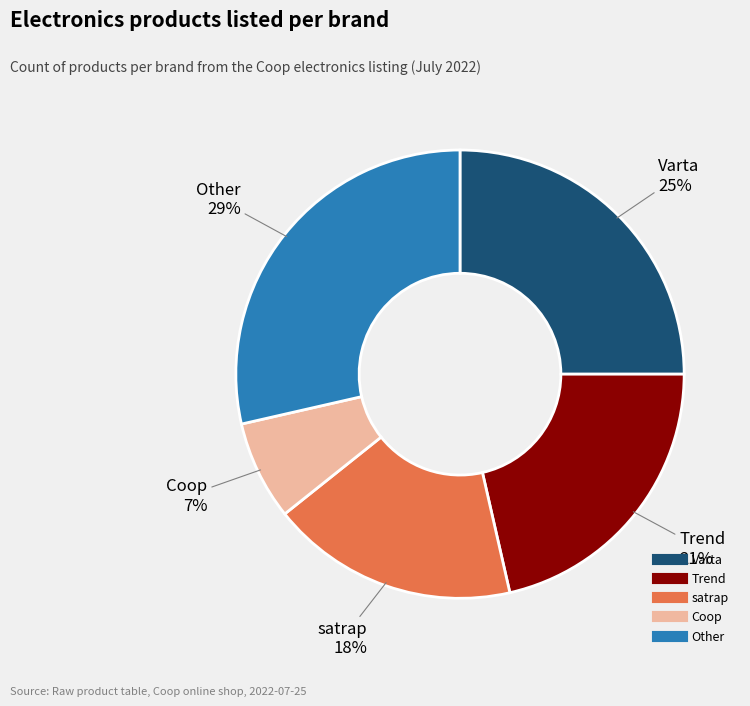

True or false: satrap accounts for 28% of the total.

False